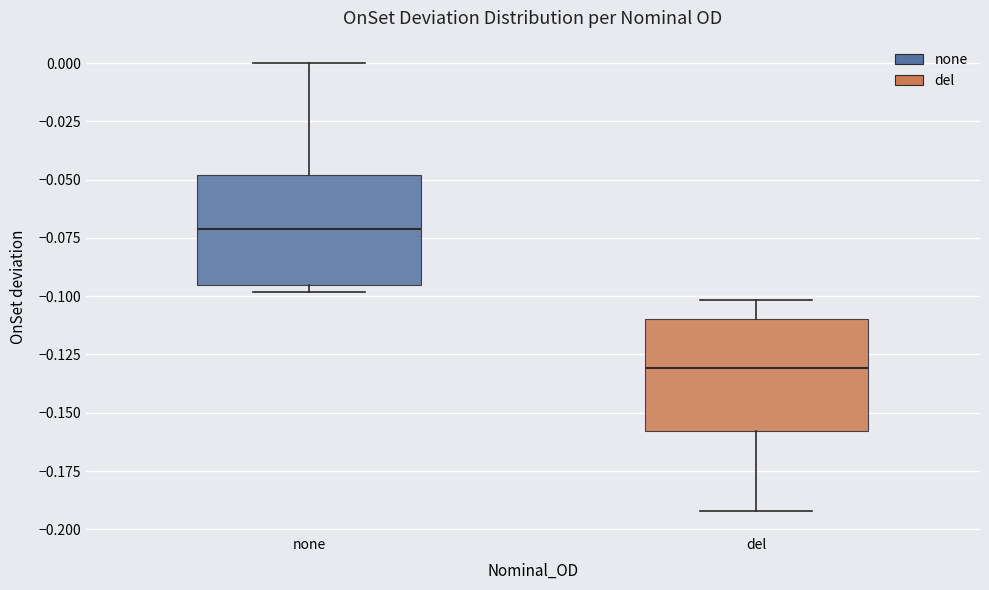

Where does the median line of the box for none sit on the y-axis? The values are not printed on the chart, so give them approximately, as read against the axis.

-0.070